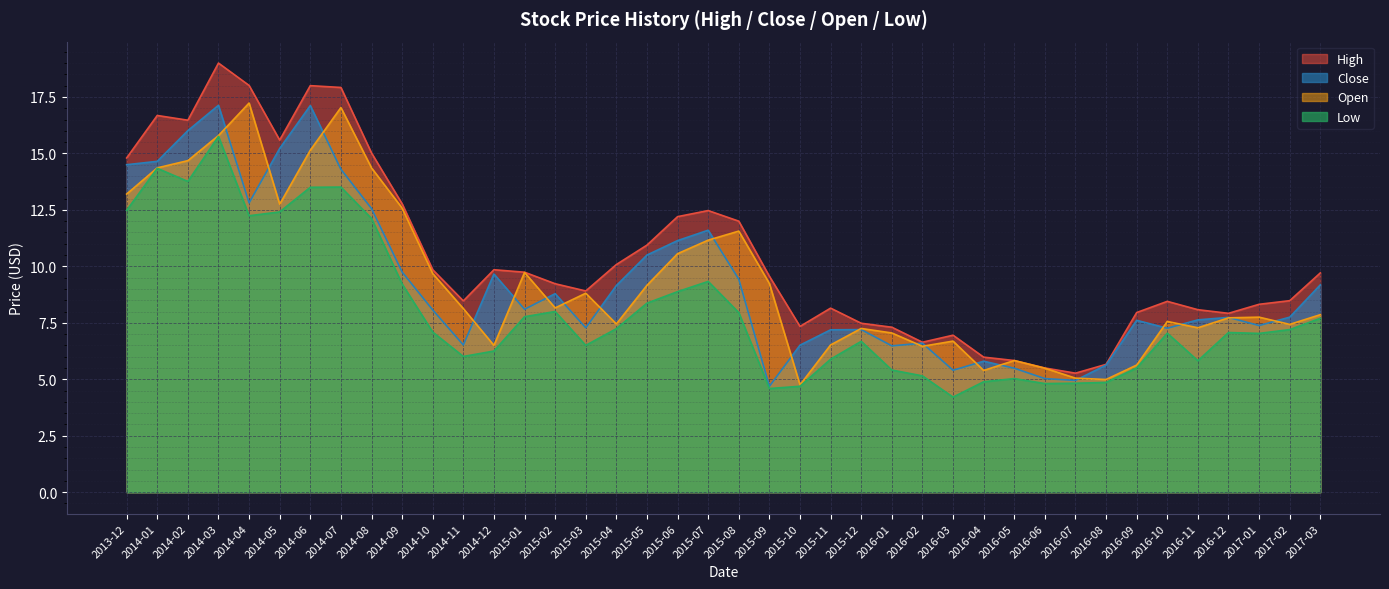

Which series has the largest total across all categories?

High